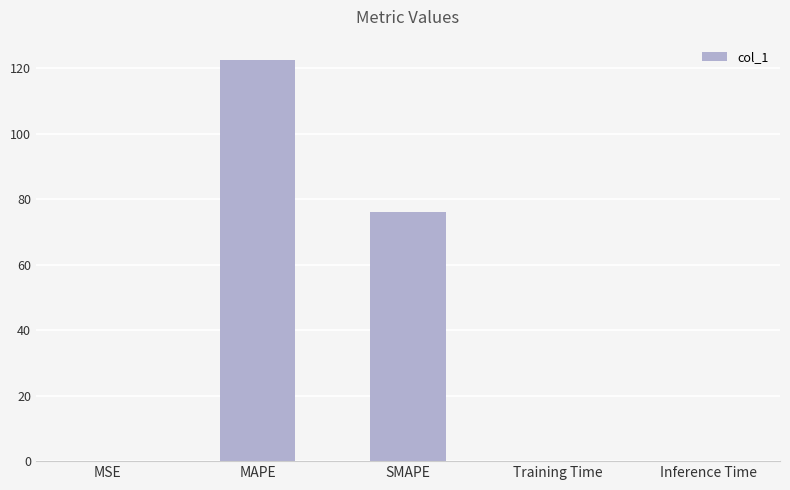

What is the maximum value shown in the chart?

122.5